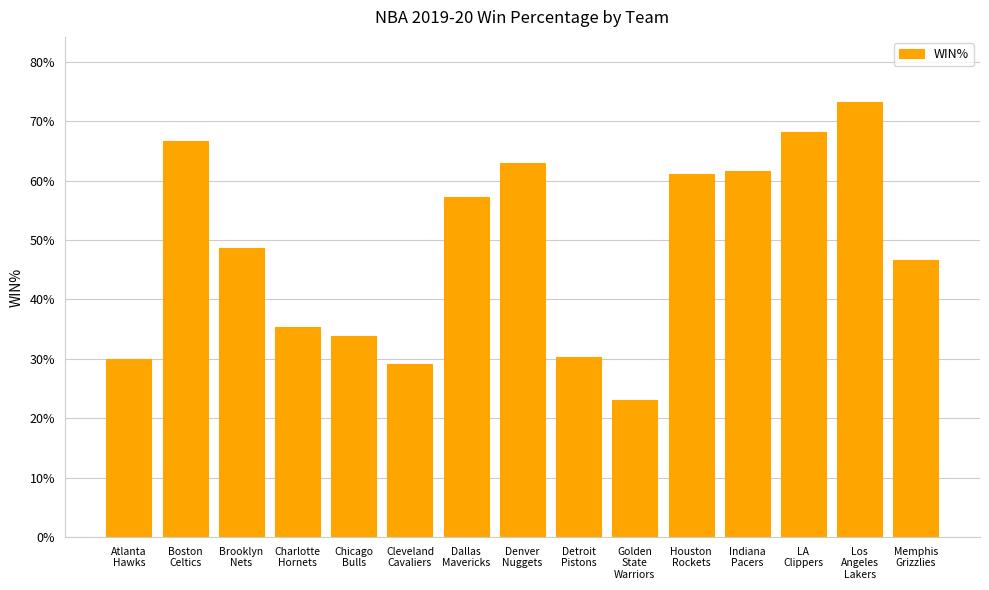

Which category has the highest value across all series?

Los
Angeles
Lakers